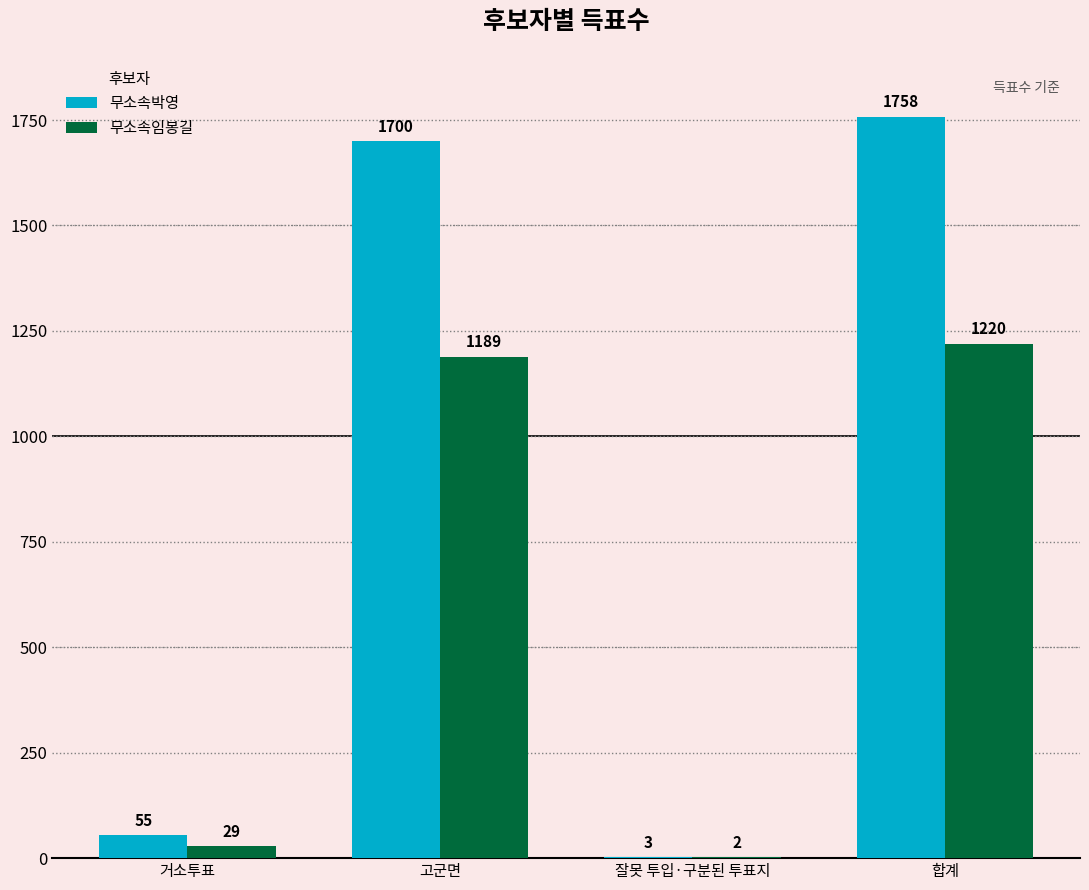

Between 잘못 투입·구분된 투표지 and 합계, which series saw the biggest shift?

무소속박영